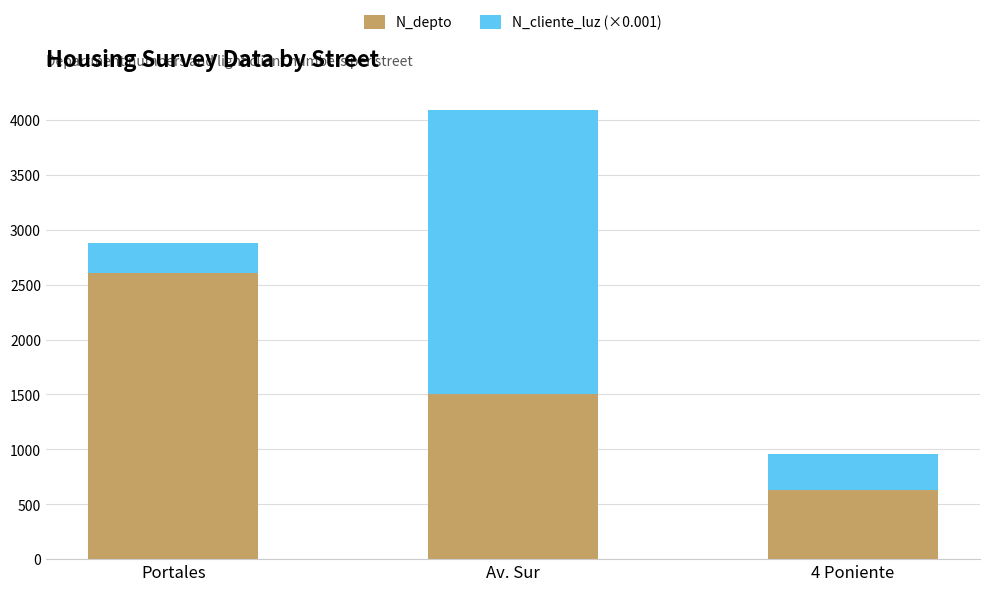

Count the number of categories in the chart.

3